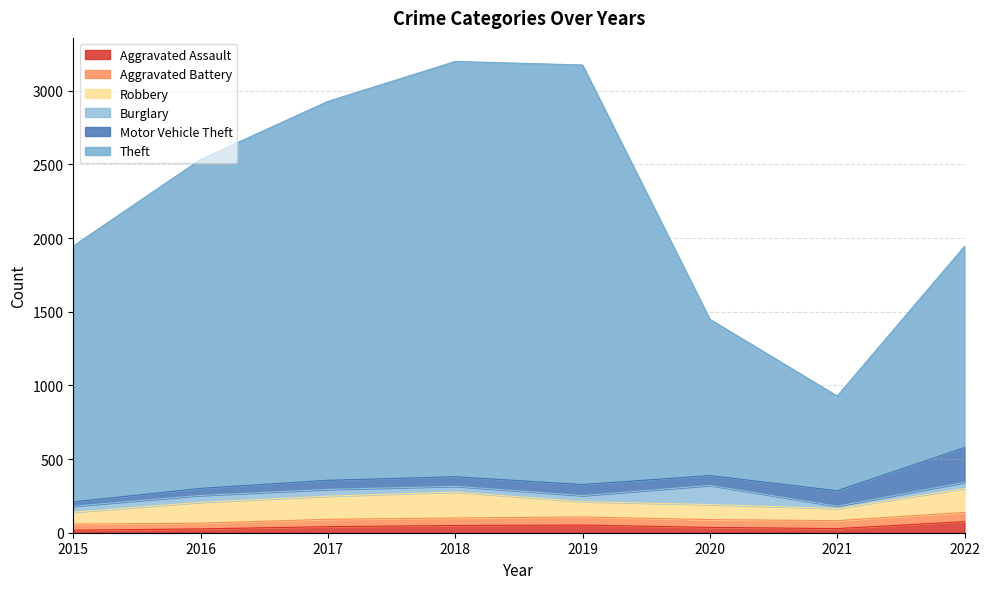

True or false: Robbery has more than 2 interior local peaks.

False